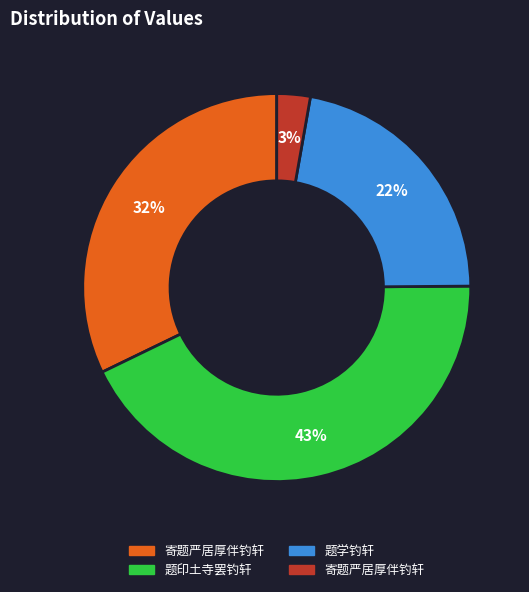

How many slices are in this pie chart?

4